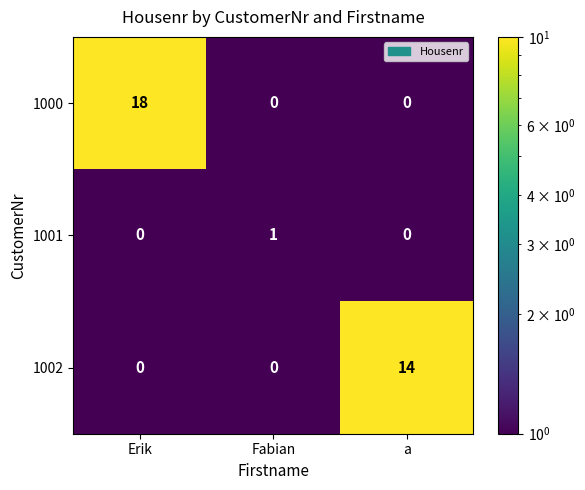

List the series in order of their overall mean, lowest first.

1001, 1002, 1000